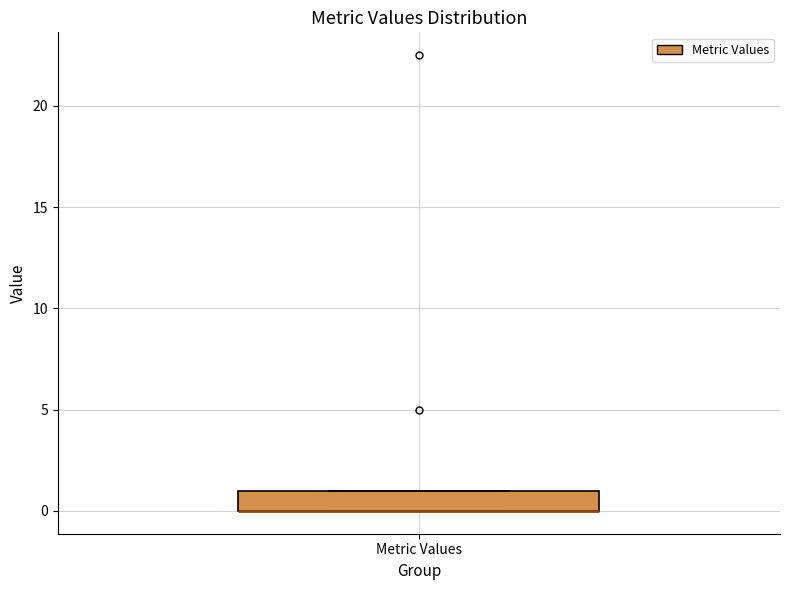

Transcribe this box plot: give where the median line is, the range the box spans, and where the two whiskers end, as read against the y-axis. The values are not printed on the chart, so give them approximately, as read against the axis.

median 0 (drawn on the box's lower edge), box 0 to 1, whiskers 0 to 1